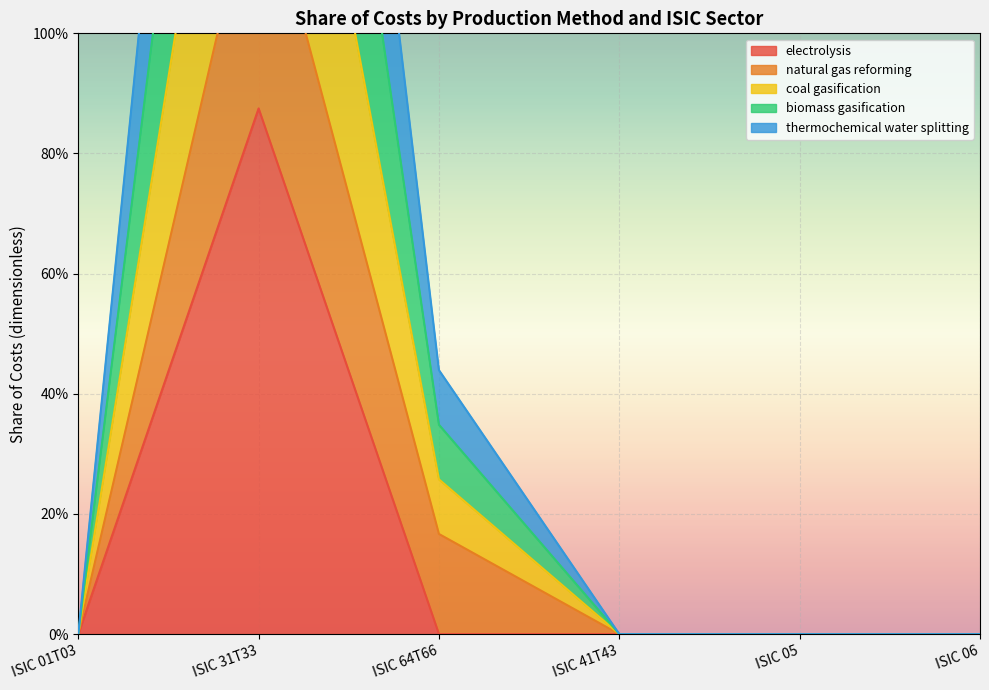

Between ISIC 41T43 and ISIC 64T66, which is larger?

ISIC 41T43